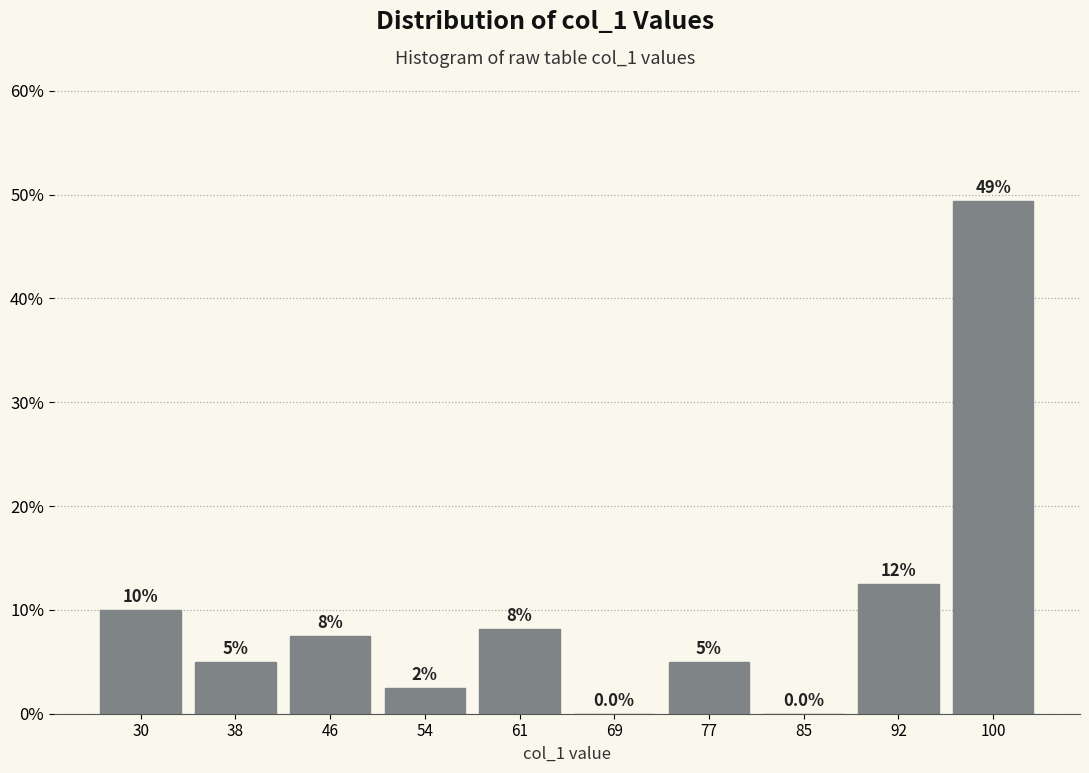

Which range on the x-axis has the tallest bar?

96 to 104